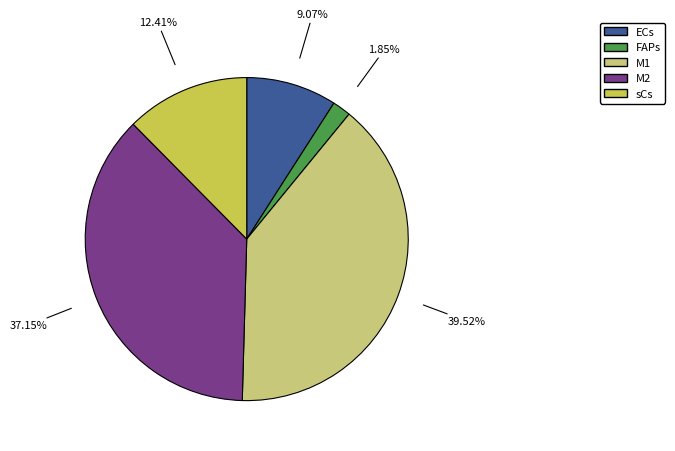

Count the number of slices in the pie.

5